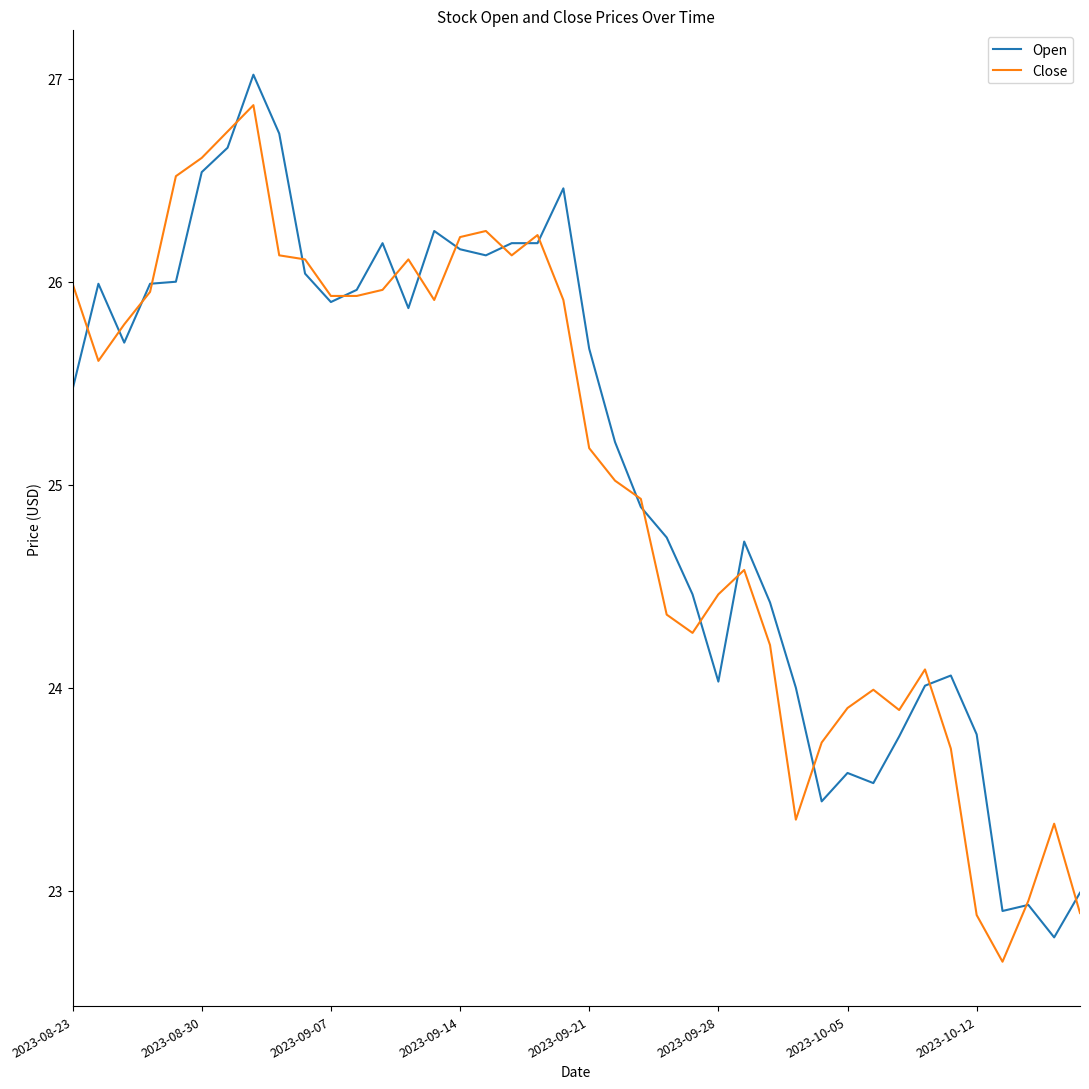

Is it true that Open equals 26.5 at 2023-08-30?

True